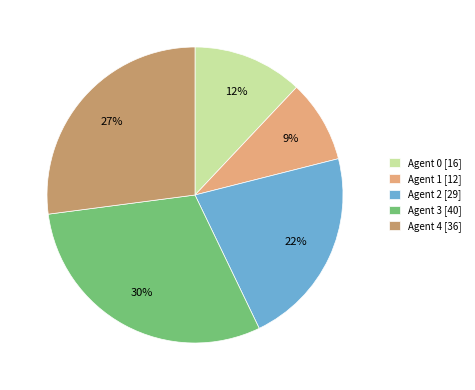

Is the sum of Agent 0 [16] and Agent 2 [29] greater than half?

No